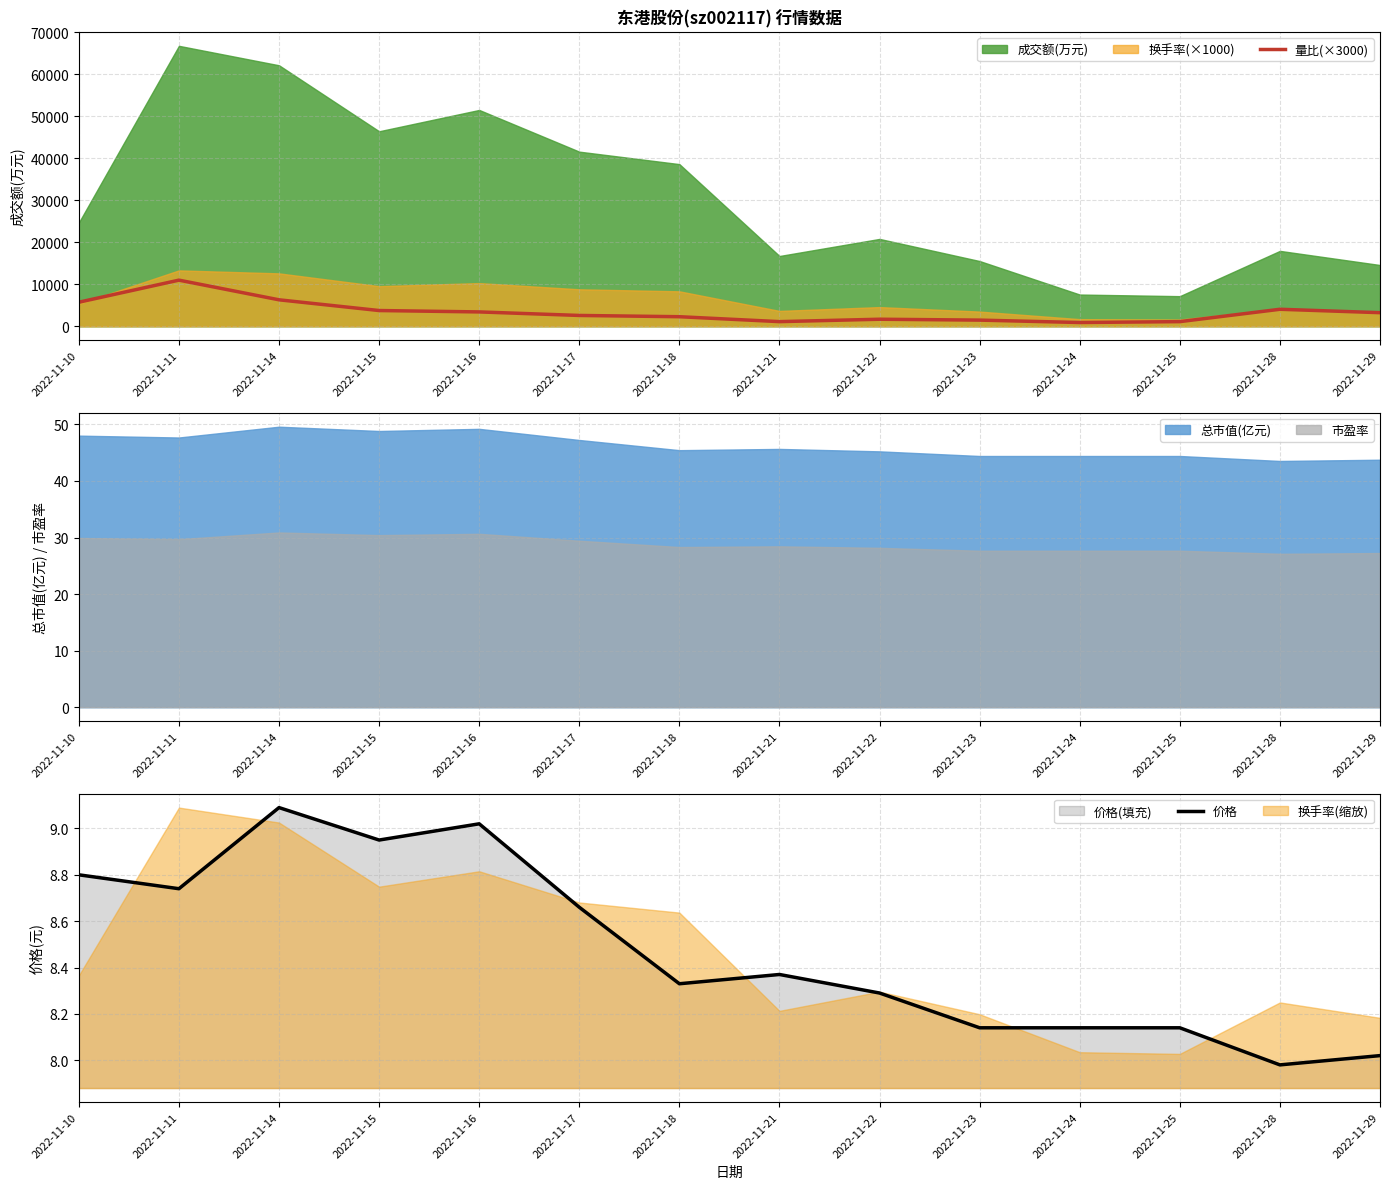

True or false: 价格 has more than 0 points higher than both neighbors.

True